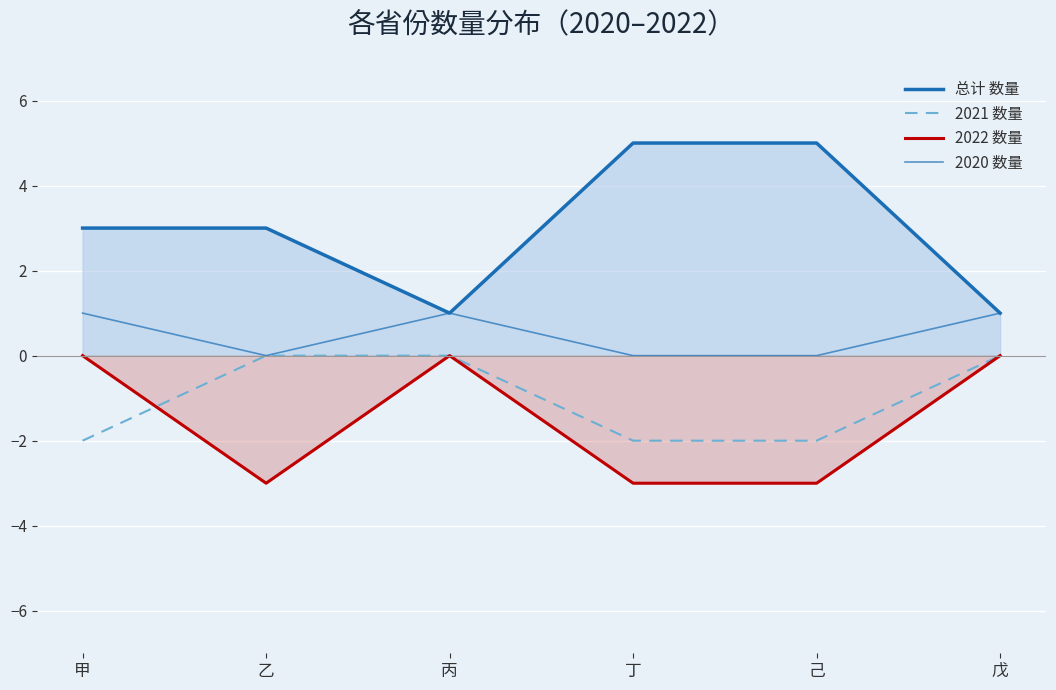

True or false: 2020 数量 and 总计 数量 cross at least once.

False